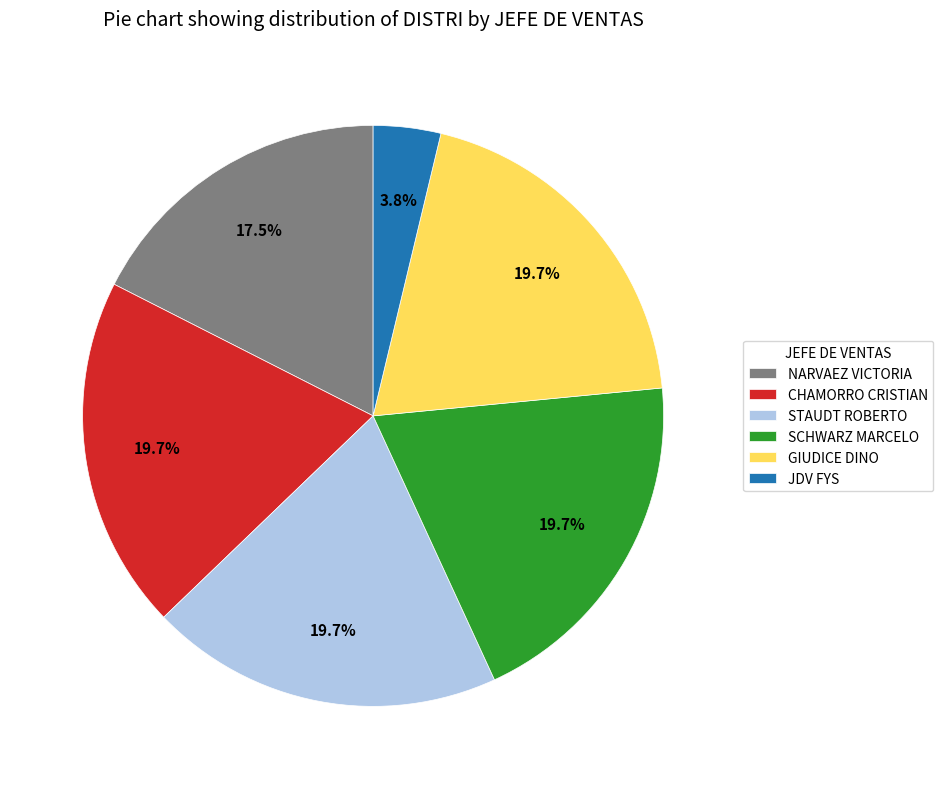

To the nearest percent, what portion does STAUDT ROBERTO represent?

20%